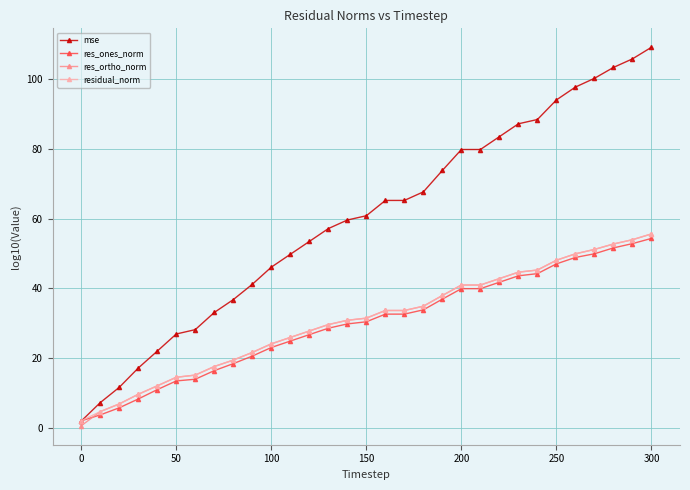

What is the maximum value shown in the chart?

109.2